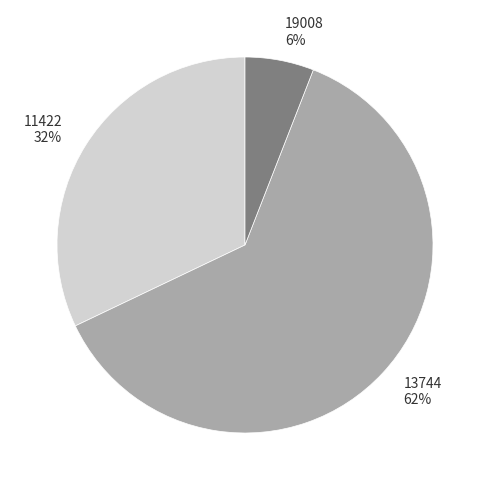

Which category accounts for the majority?

13744